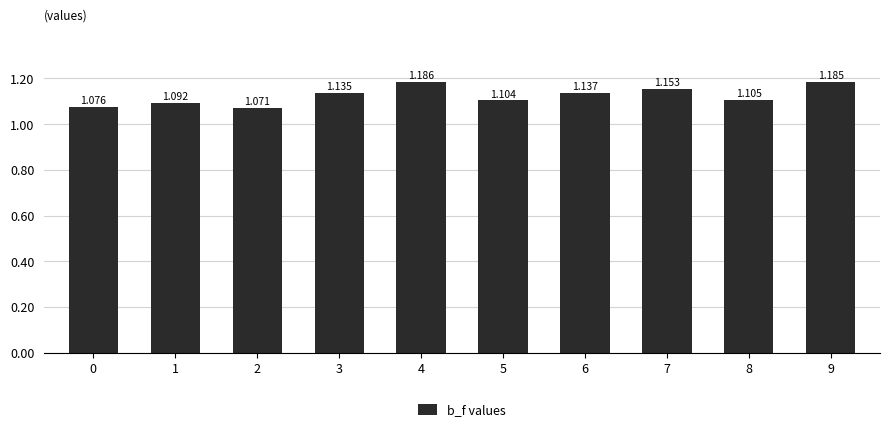

What is the change in value from 2 to 4?

+0.1